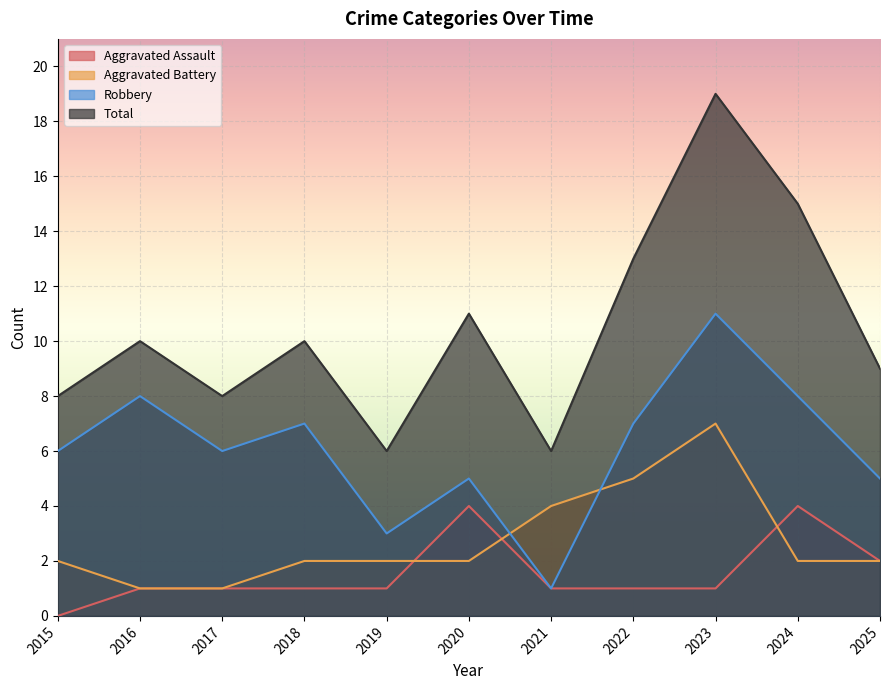

What is the average value of the Total series?

10